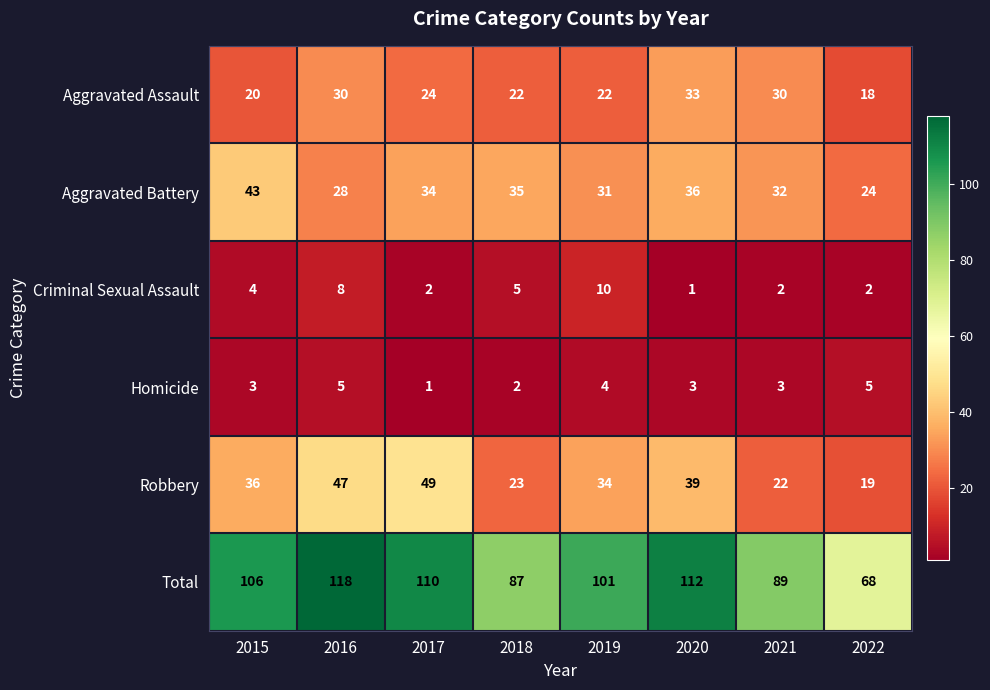

What is the total value across all series at 2020?

224